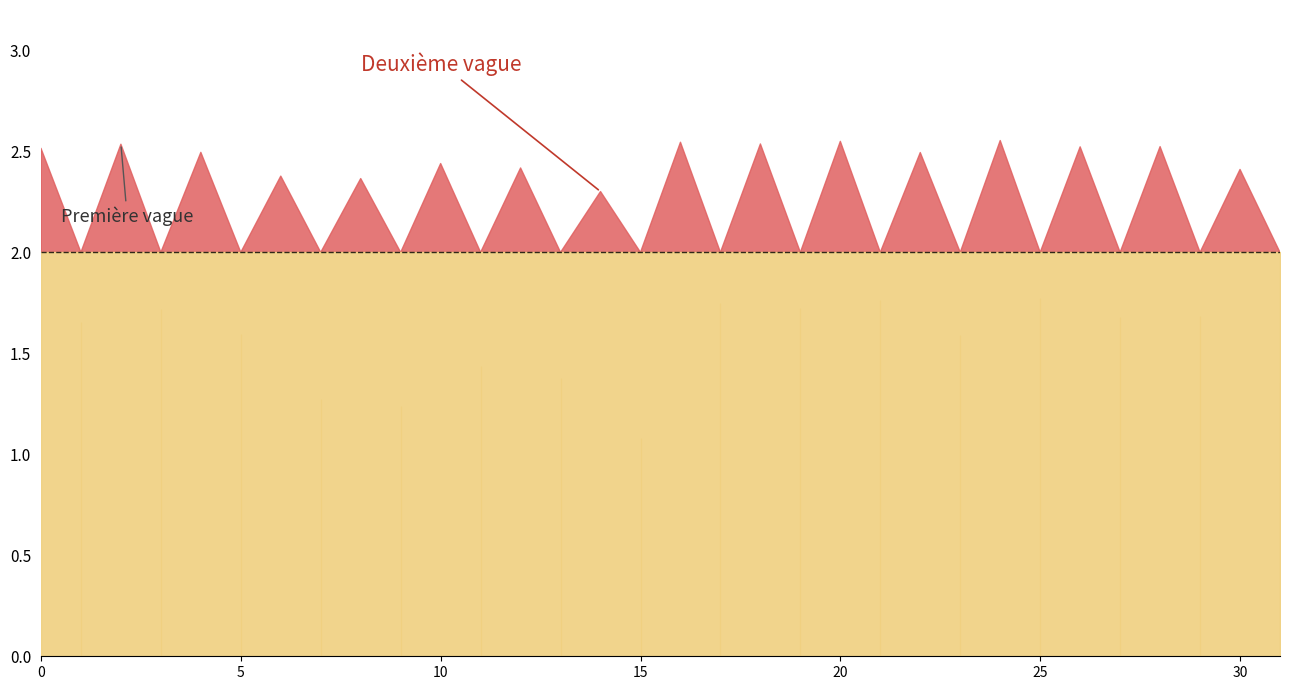

How many data points are less than 2?

16